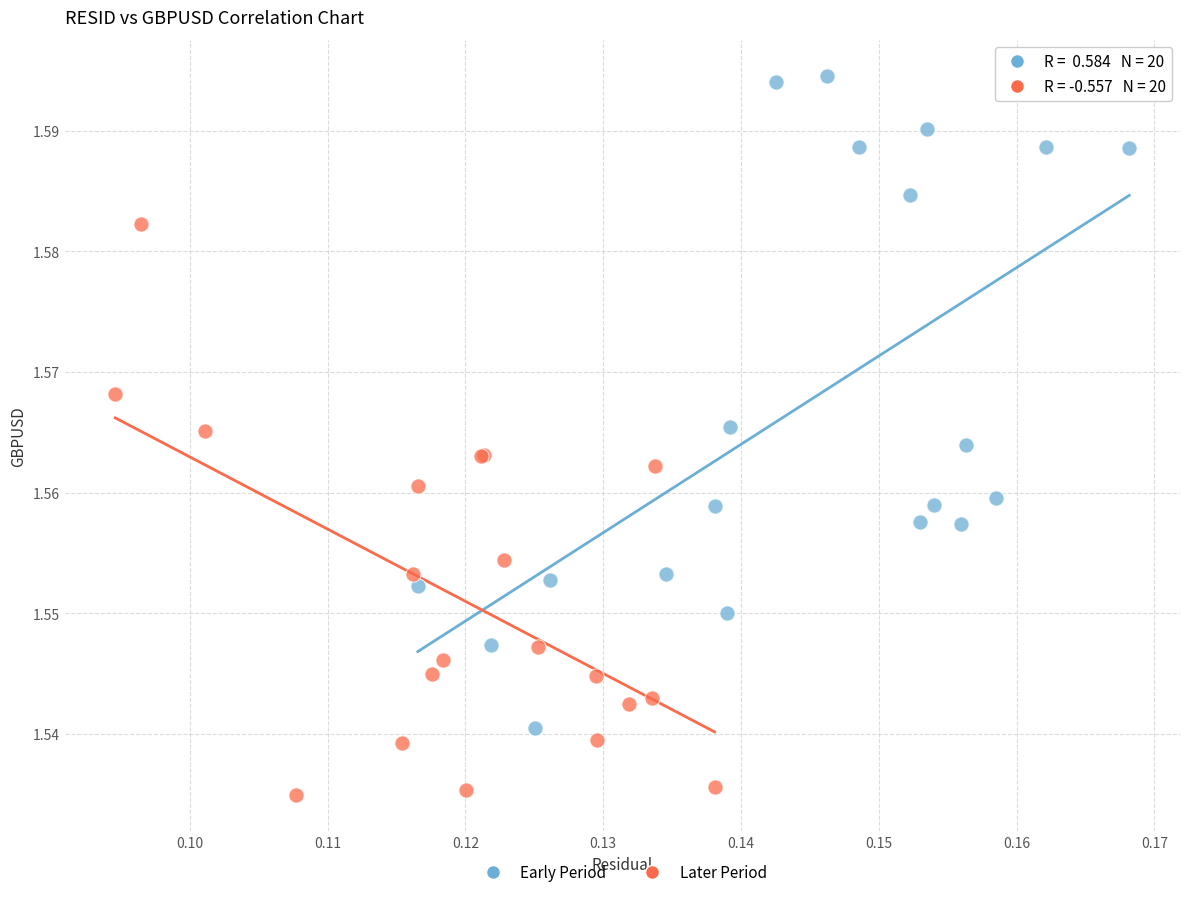

Which series reaches the minimum Y coordinate?

Later Period